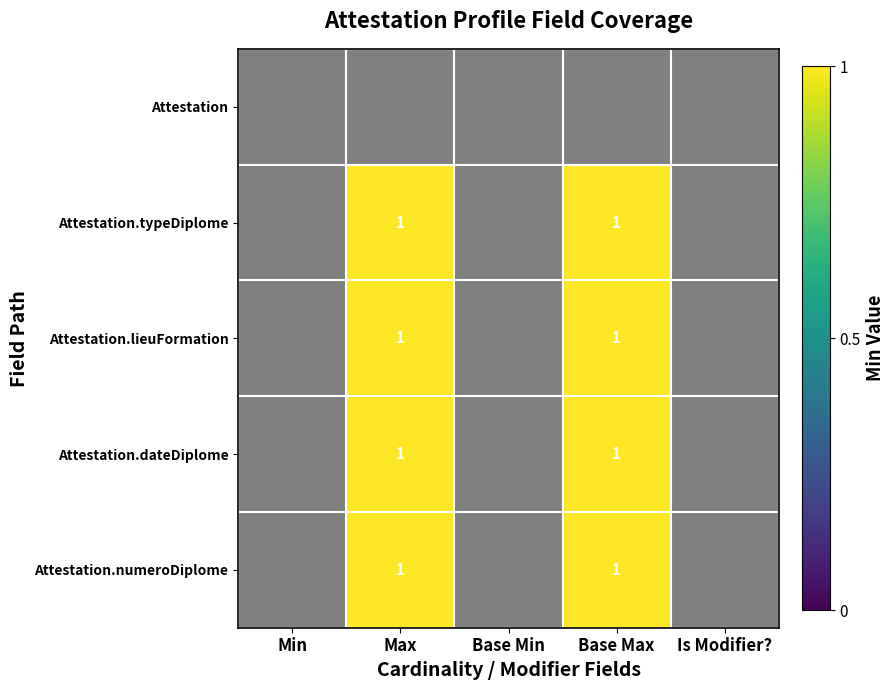

Which category has the highest value across all series?

Max